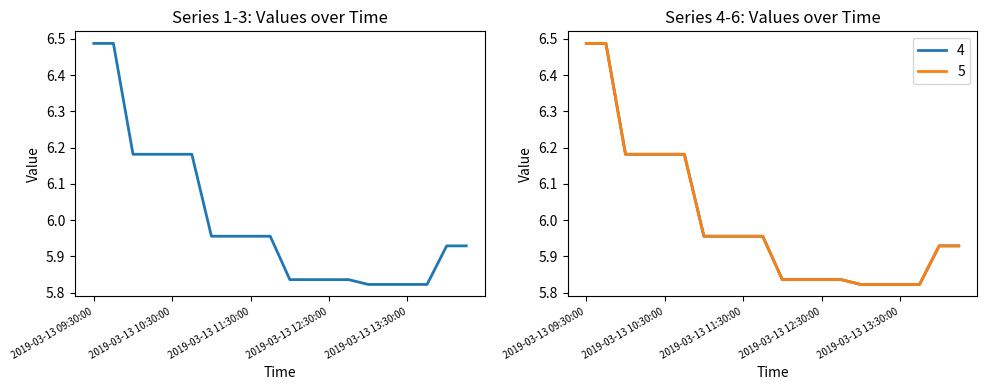

What is the minimum value shown in the chart?

5.8